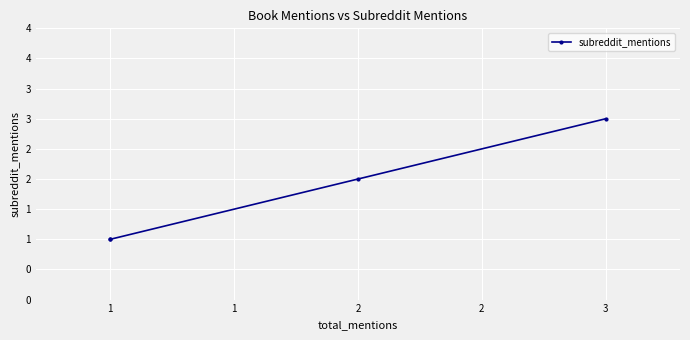

What is the difference between the values at 3 and 2?

1